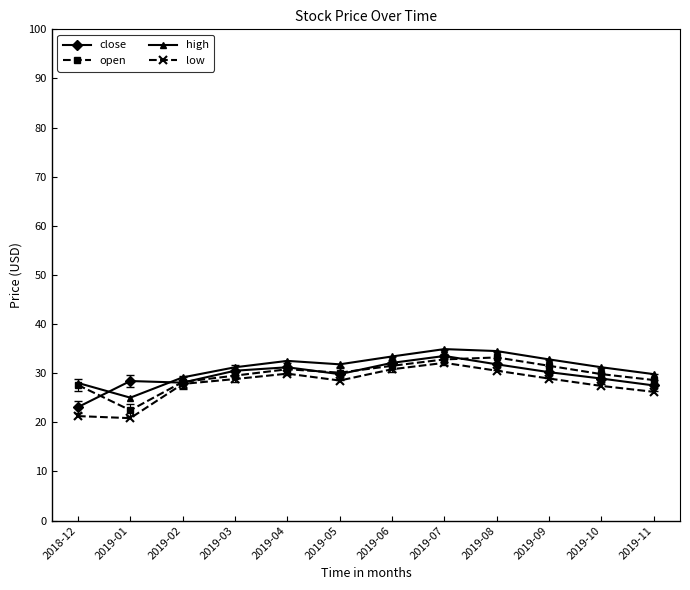

What is the total value across all series at 2019-08?

130.0